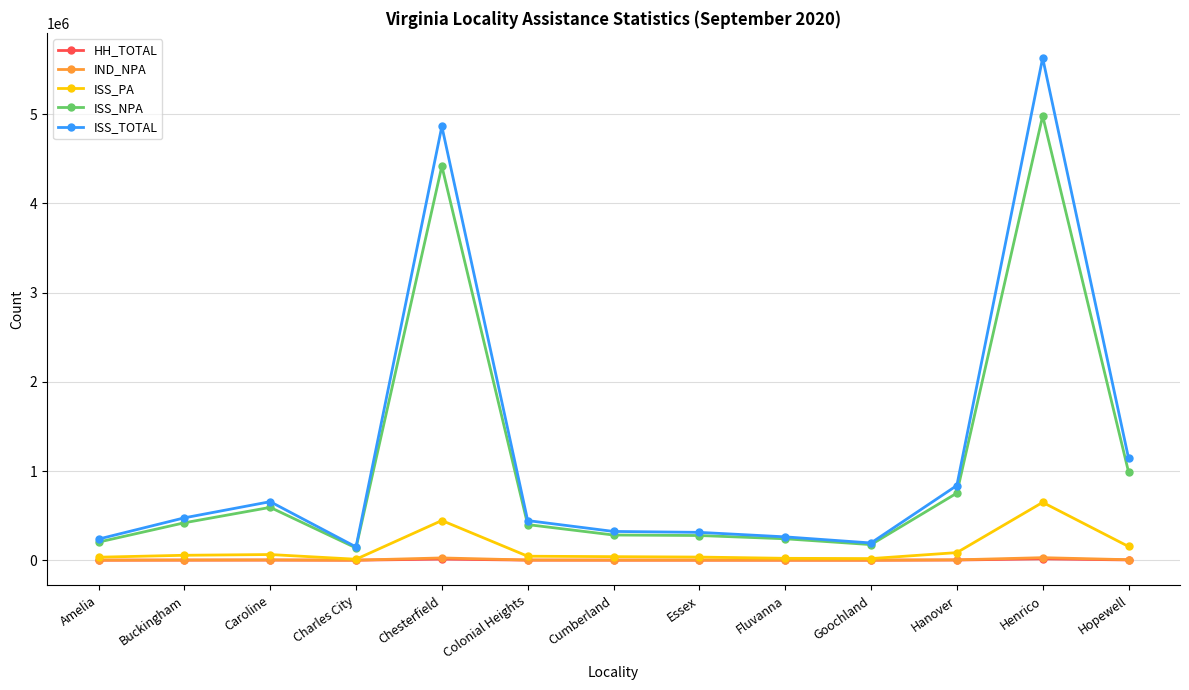

How many values in the ISS_PA series are below 44962?

6